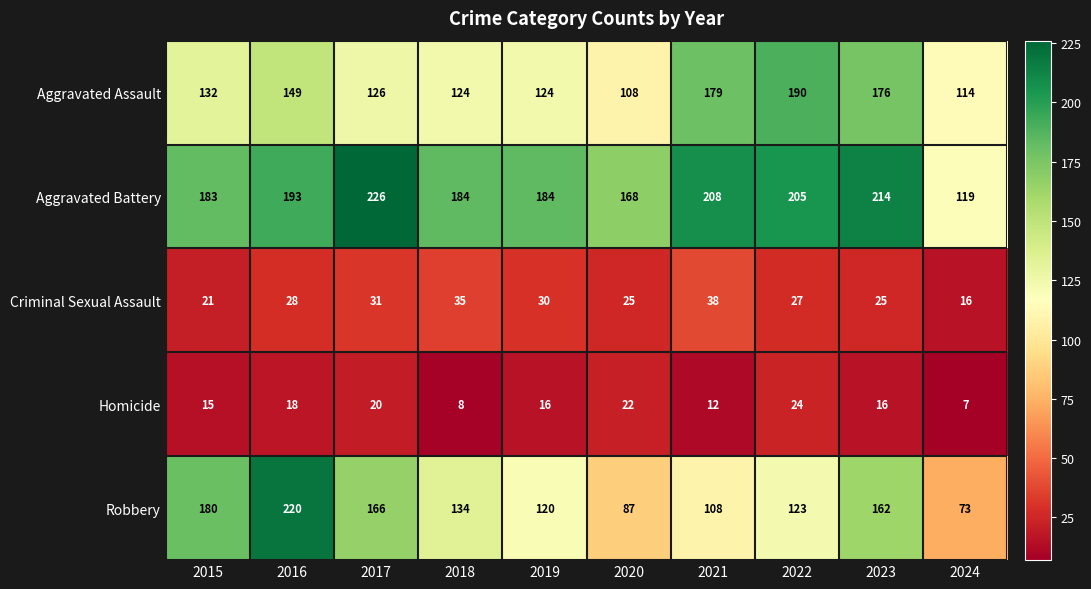

Between 2017 and 2023, which series saw the biggest shift?

Aggravated Assault